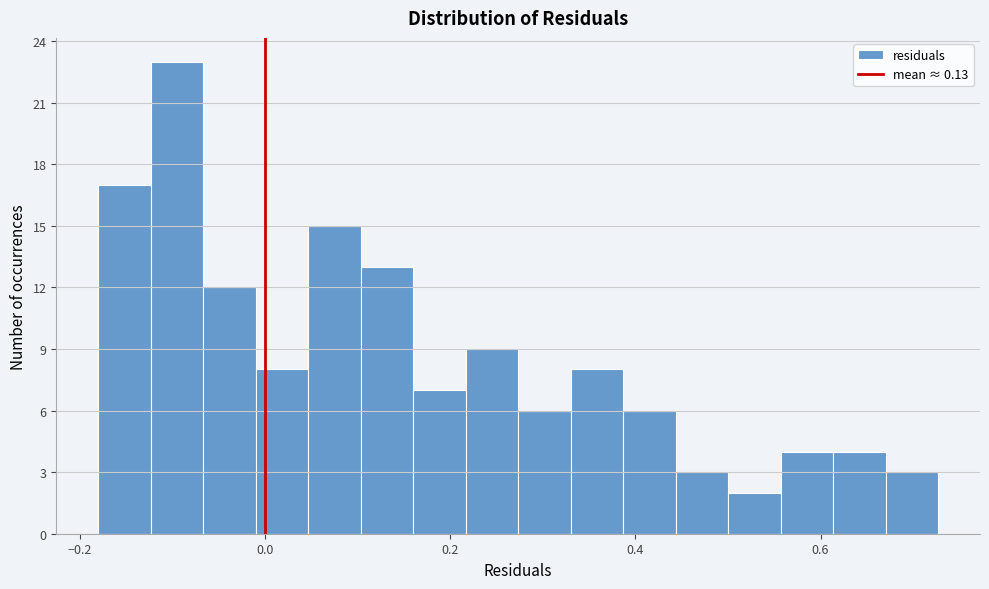

Read against the x-axis, roughly where is the centre of the tallest bar?

-0.10